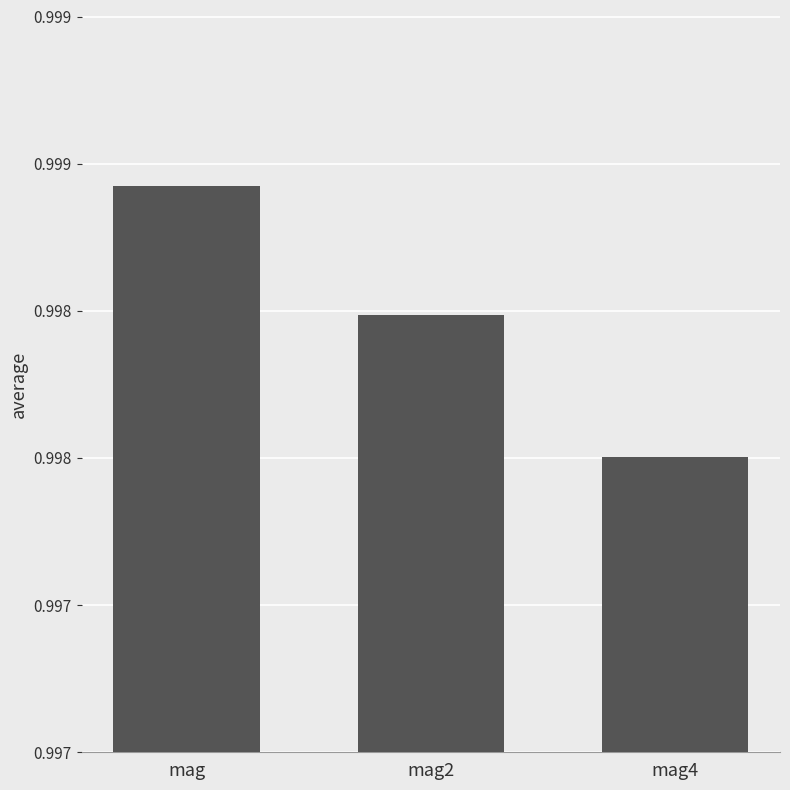

Does the chart contain any negative values?

No